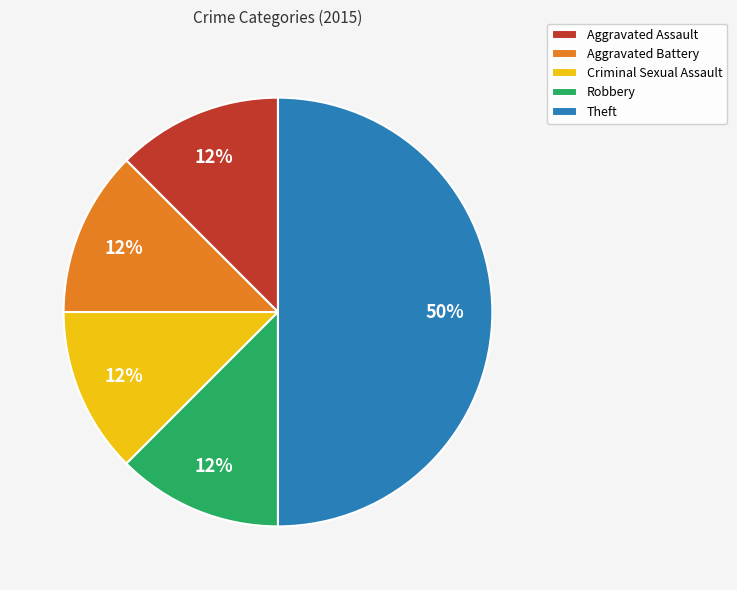

Combined, do Aggravated Battery and Aggravated Assault account for over 50%?

No